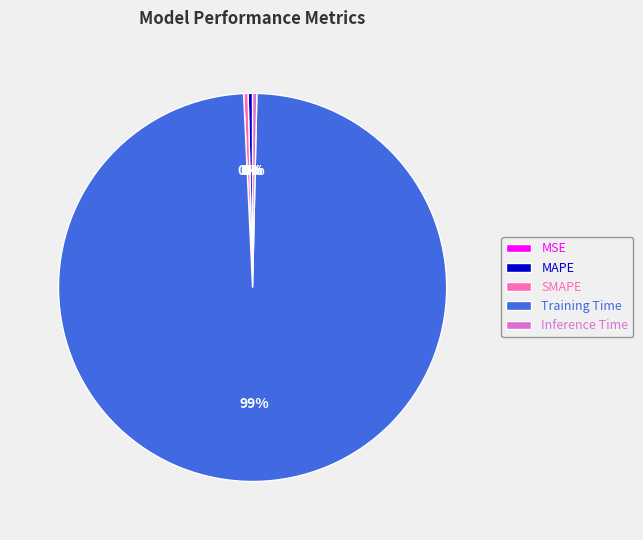

Which category has the biggest portion of the pie?

Training Time